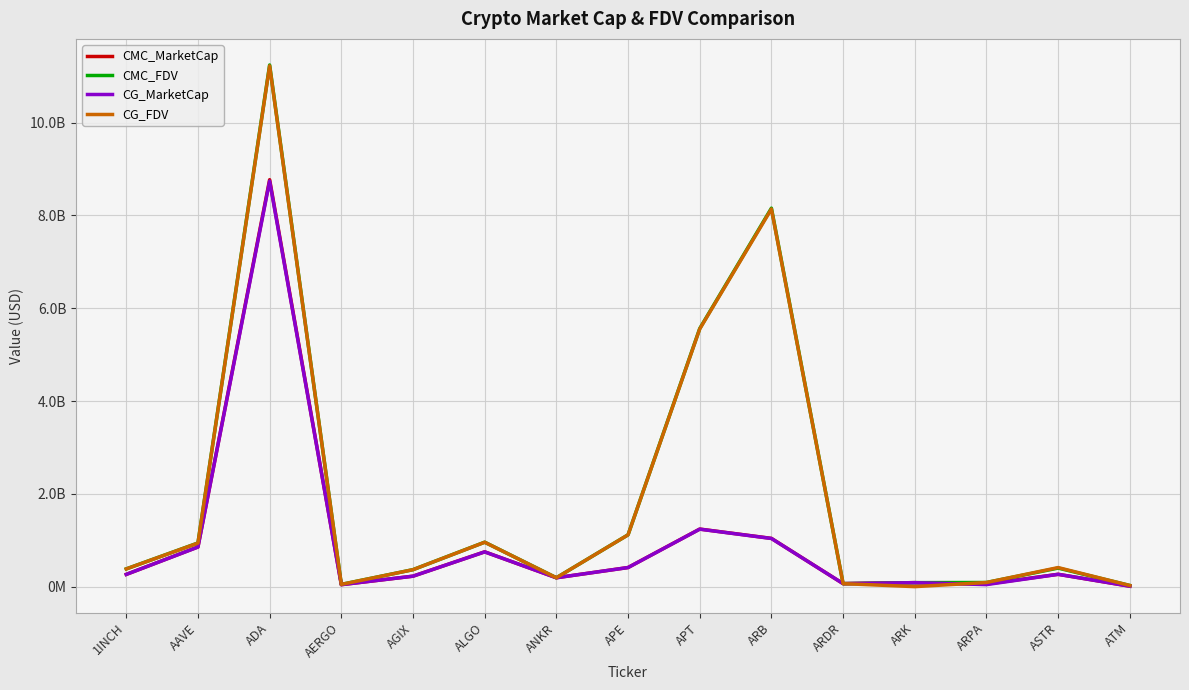

Reading right to left, list all the values displayed in this chart.

CMC_MarketCap: ATM=9548043.5	ASTR=265965167.2	ARPA=55372273.1	ARK=85982464.3	ARDR=64592457.8	ARB=1040098708.9	APT=1240824392.8	APE=411556159.5	ANKR=191452831.4	ALGO=750051782.0	AGIX=225470515.7	AERGO=42341555.9	ADA=8771639974.5	AAVE=854941383.5	1INCH=263604306.5
CMC_FDV: ATM=24900530.0	ASTR=399982213.0	ARPA=89102531.3	ARK=85982464.3	ARDR=64592457.8	ARB=8157636932.4	APT=5562806168.3	APE=1116557618.0	ANKR=191452831.4	ALGO=958014290.1	AGIX=365820372.1	AERGO=48115404.5	ADA=11244105812.9	AAVE=940925688.0	1INCH=382080036.2
CG_MarketCap: ATM=9555901.0	ASTR=265349353.0	ARPA=43675398.0	ARK=85083281.0	ARDR=64836709.0	ARB=1037890989.0	APT=1238909525.0	APE=411276051.0	ANKR=191261087.0	ALGO=749097093.0	AGIX=225066991.0	AERGO=42305877.0	ADA=8742110756.0	AAVE=853065108.0	1INCH=263116546.0
CG_FDV: ATM=24921021.0	ASTR=410790355.0	ARPA=88936117.0	ARK=0.0	ARDR=64836709.0	ARB=8140321480.0	APT=5554221697.0	APE=1115797679.0	ANKR=191261087.0	ALGO=956794901.0	AGIX=365165663.0	AERGO=48074861.0	ADA=11225417326.0	AAVE=938846937.0	1INCH=381373054.0